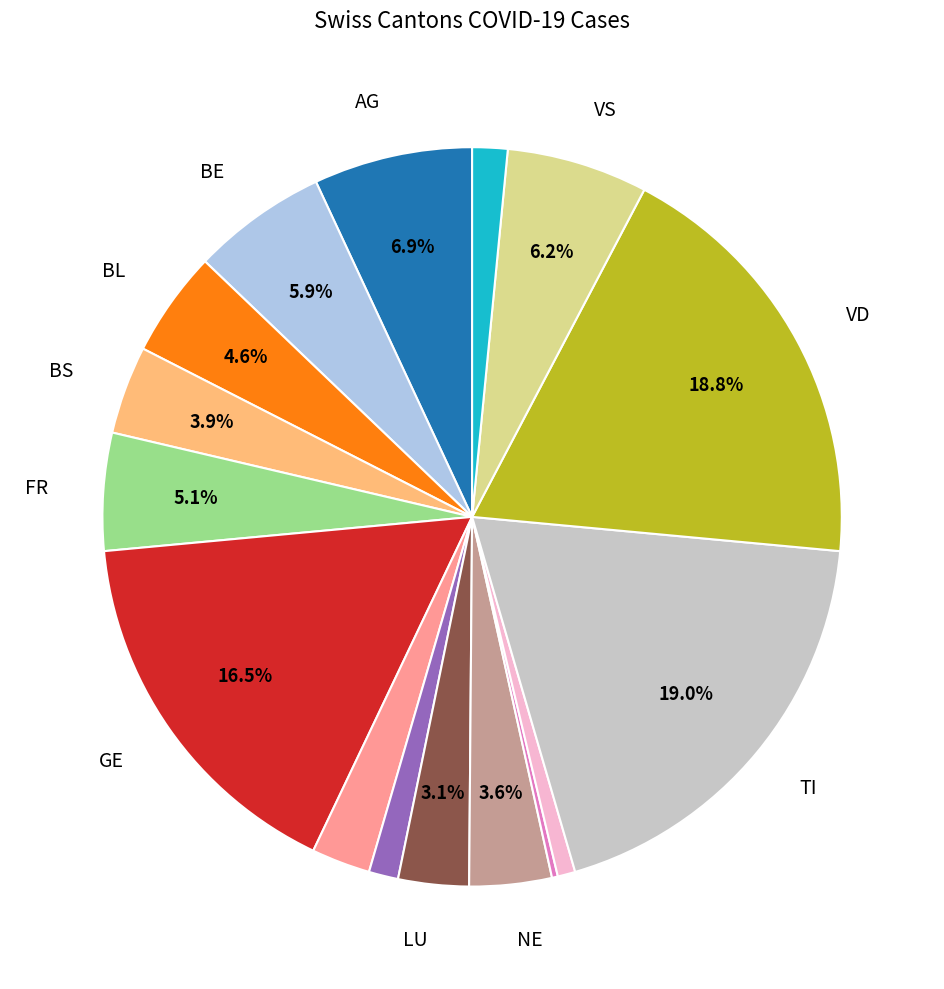

Is there a majority slice in this chart?

No